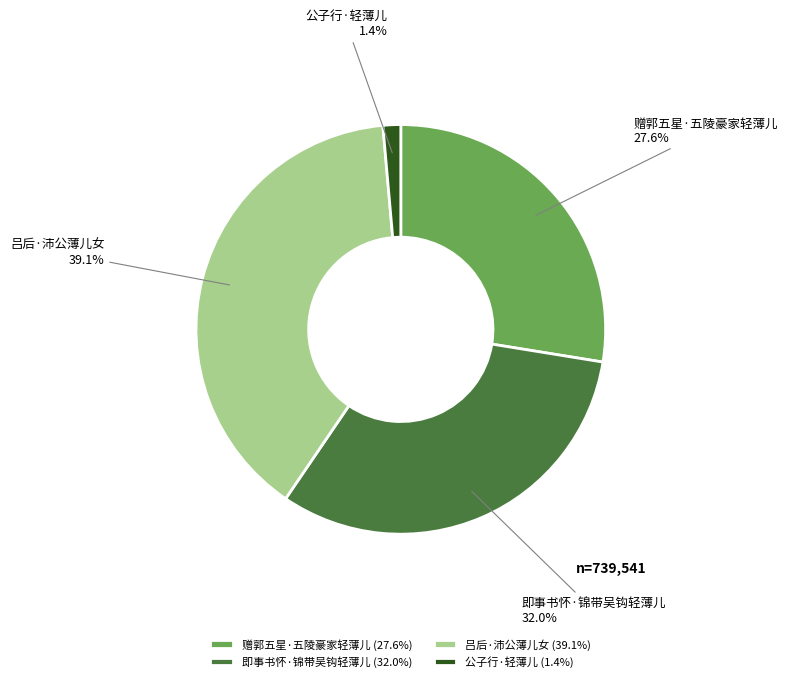

True or false: 即事书怀·锦带吴钩轻薄儿 accounts for 32% of the total.

True